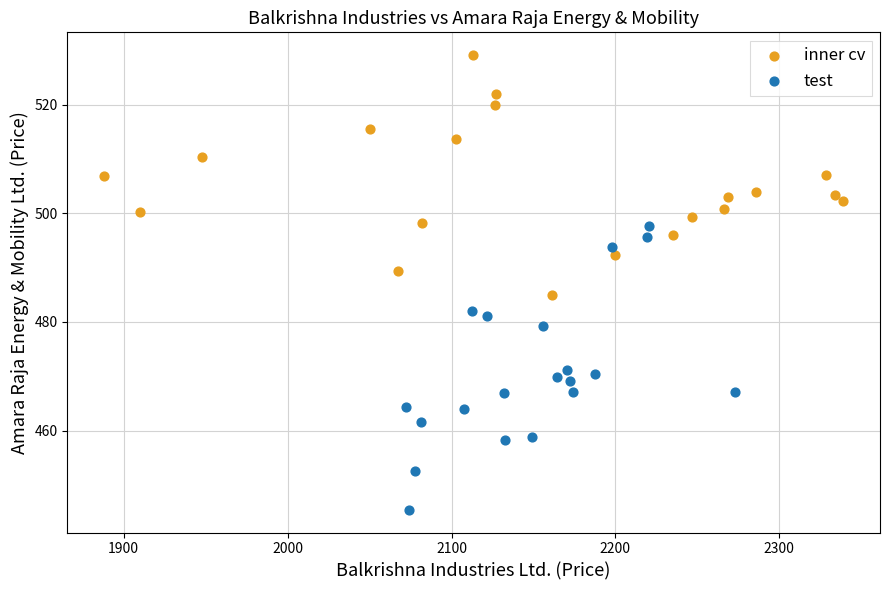

Which series contains the highest Y value?

inner cv